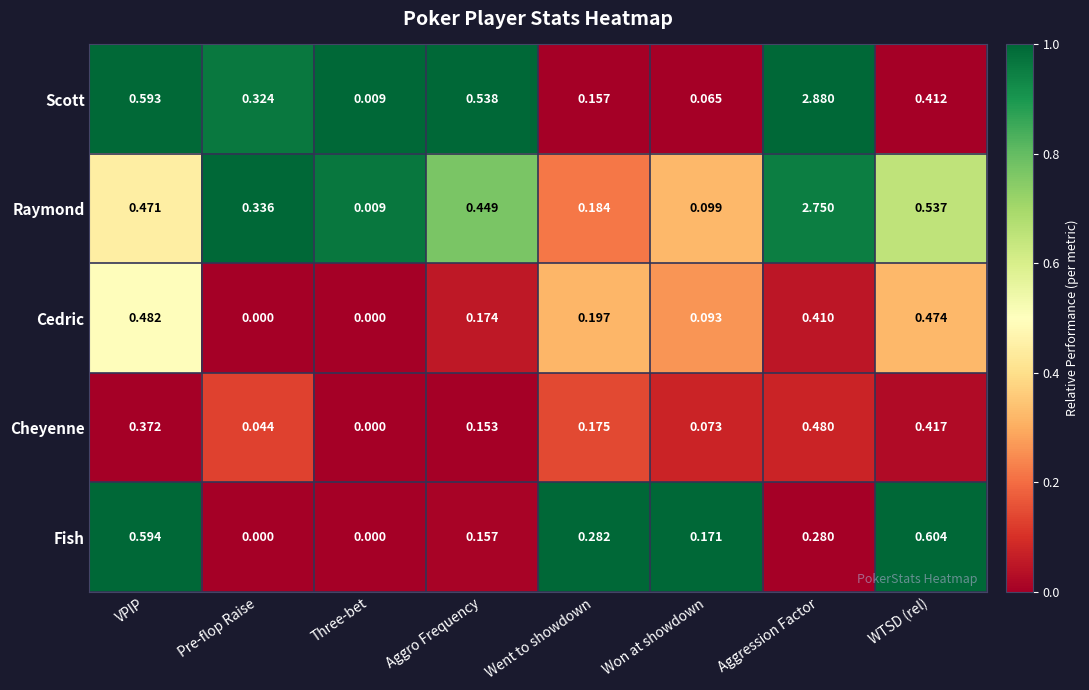

Which series has the widest spread of values?

Scott